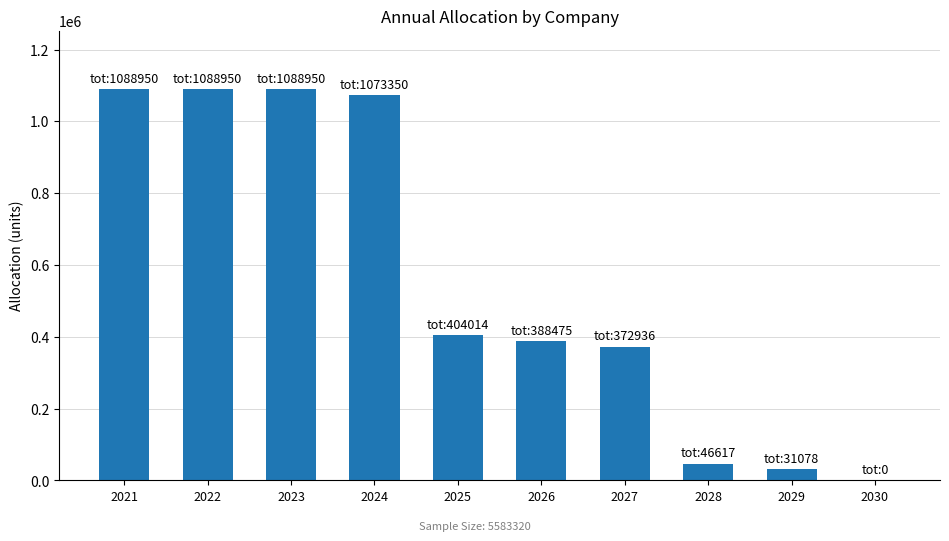

Are the bars horizontal?

No